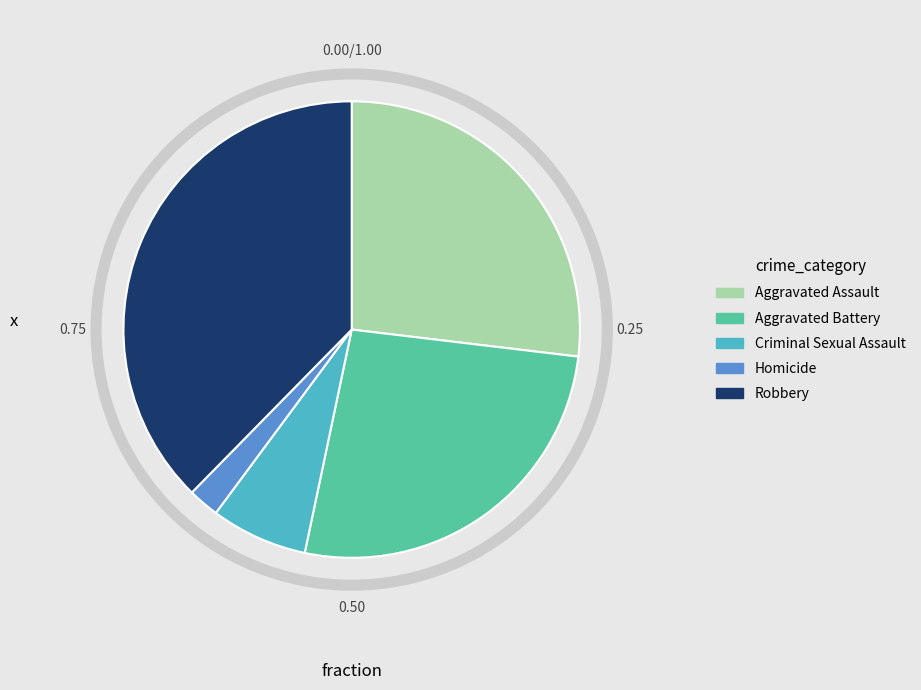

Is there any slice that represents more than half of the pie?

No